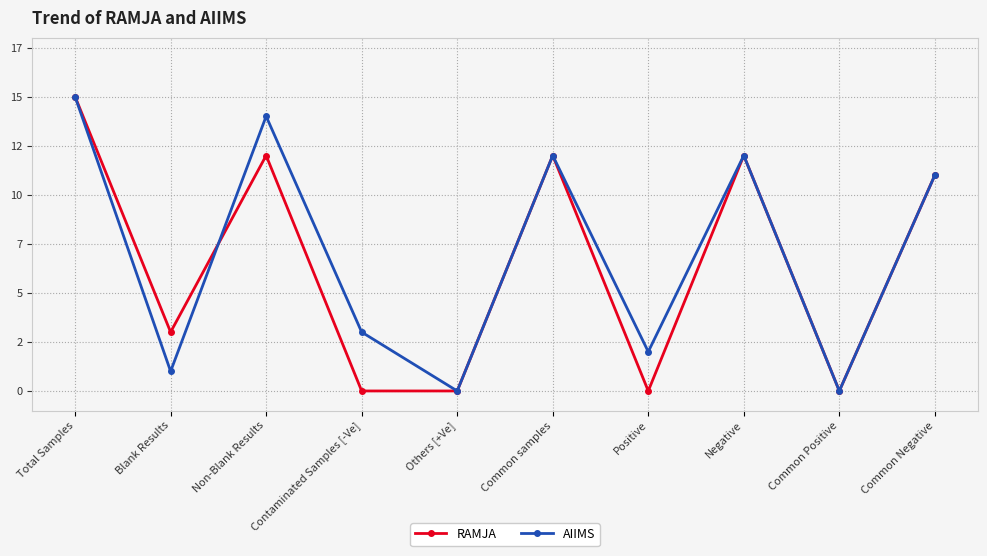

What is the maximum value shown in the chart?

15